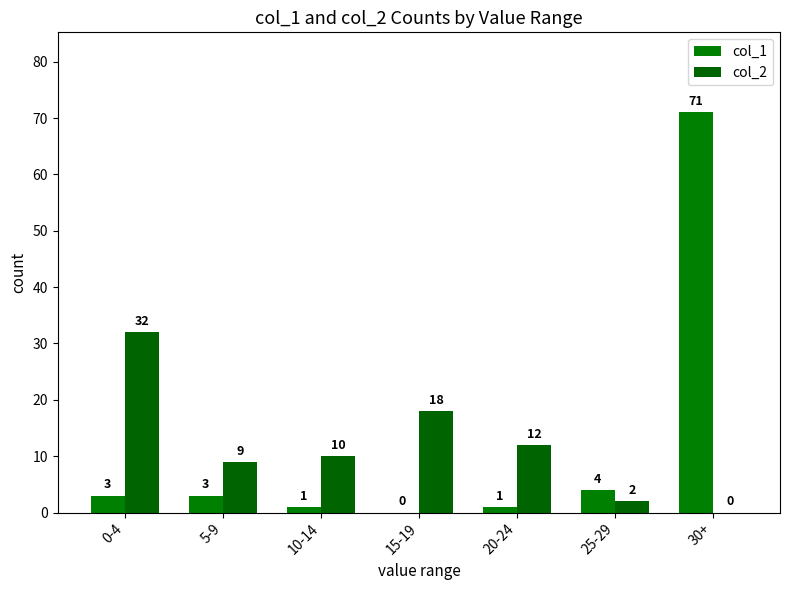

Reading left to right, transcribe all the data shown in this chart.

col_1: 0-4=3	5-9=3	10-14=1	15-19=0	20-24=1	25-29=4	30+=71
col_2: 0-4=32	5-9=9	10-14=10	15-19=18	20-24=12	25-29=2	30+=0